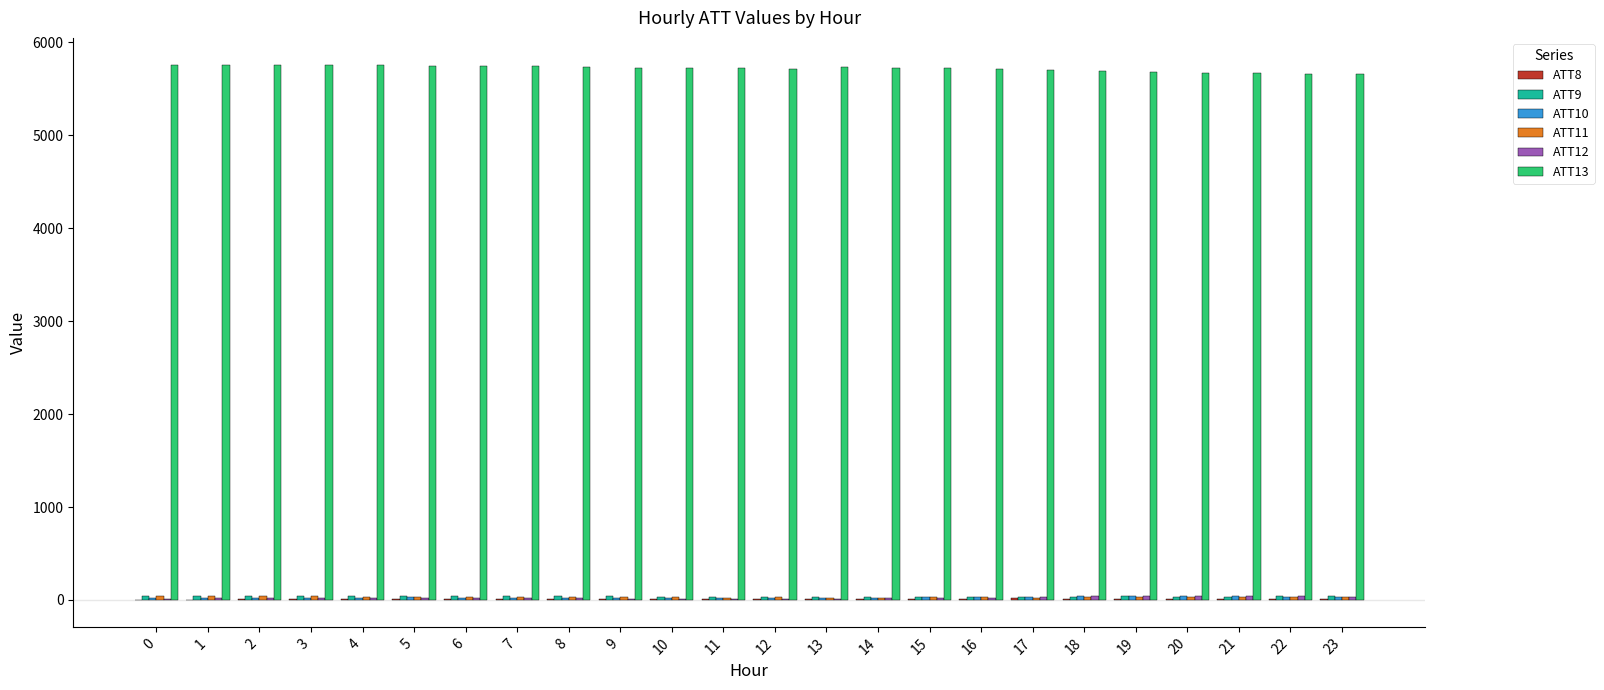

Which series has the largest total across all categories?

ATT13